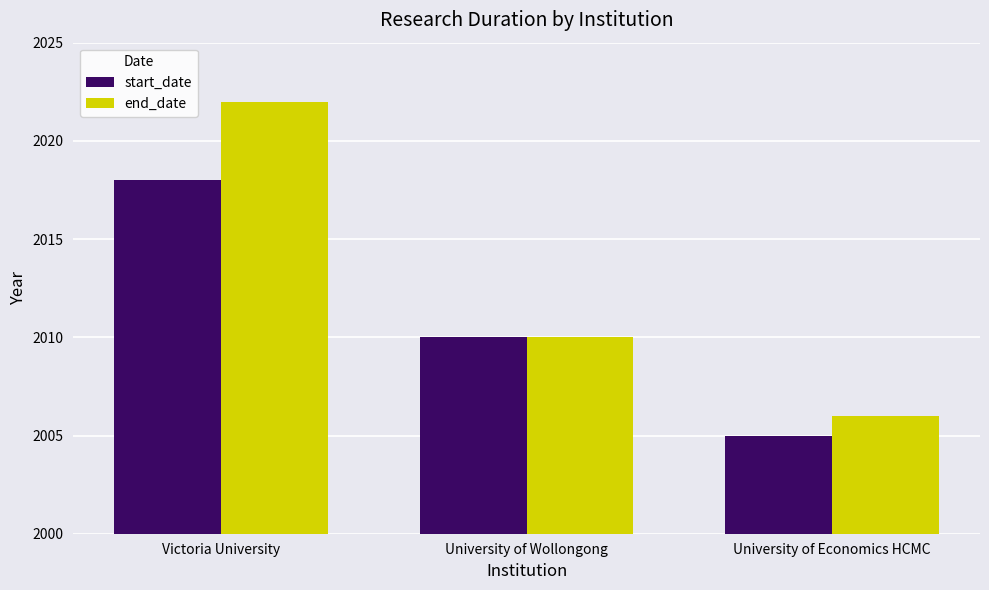

True or false: start_date has a value of 2018 at Victoria University.

True